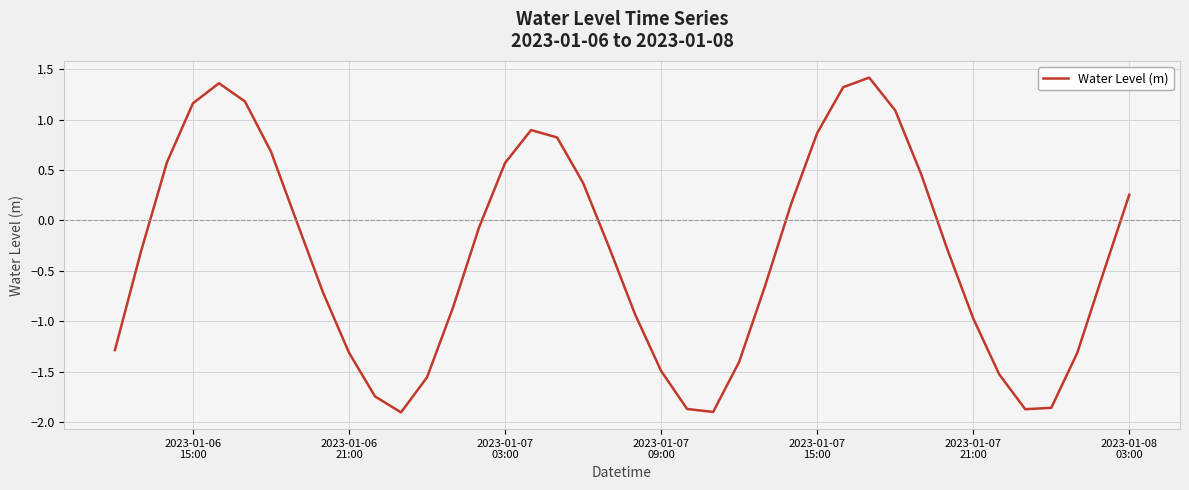

What is the difference between the maximum and minimum values?

3.3